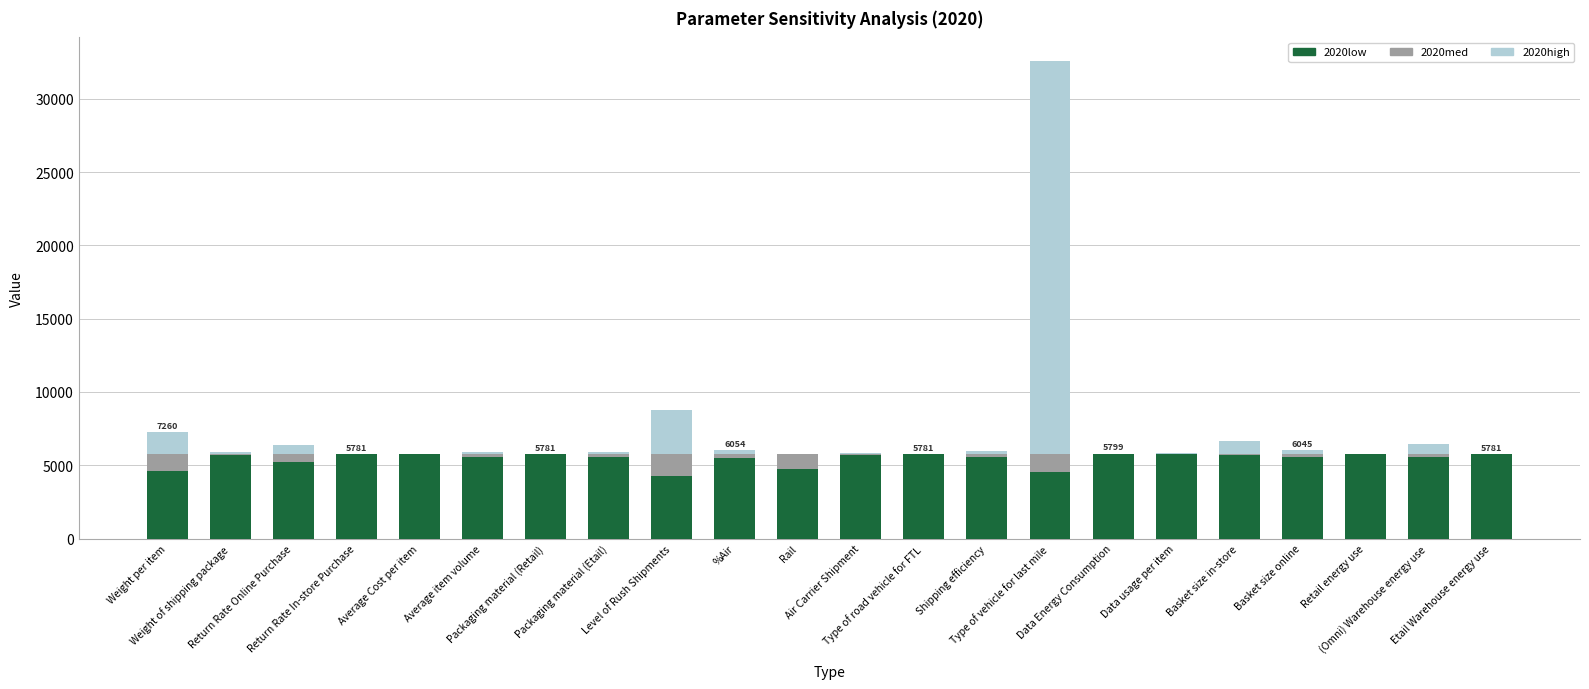

Where does the 2020low series first go above 5687?

Weight of shipping package